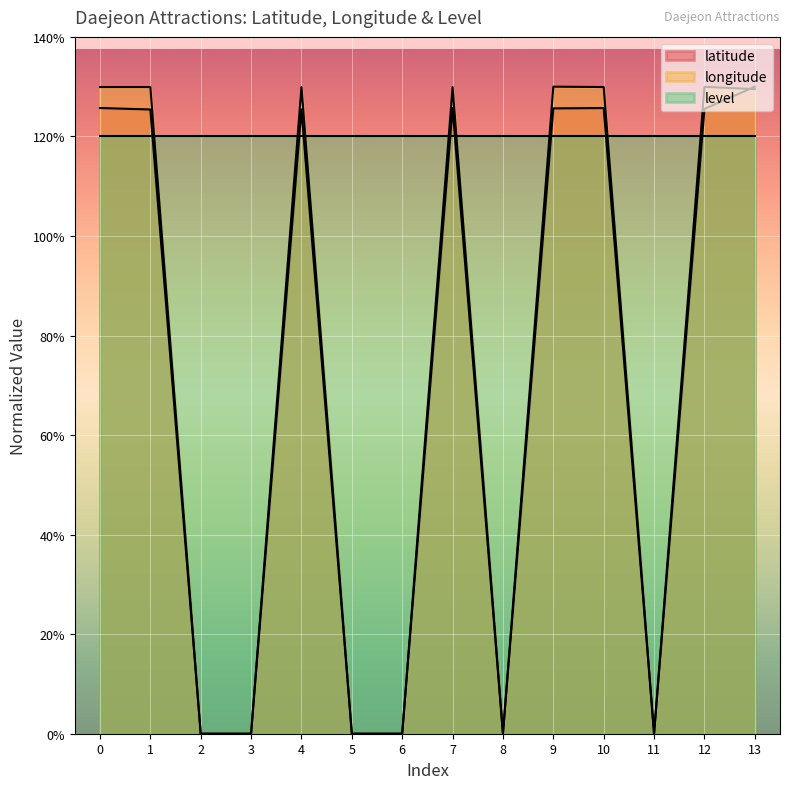

What is the difference between the highest and lowest values at 10?

9.9